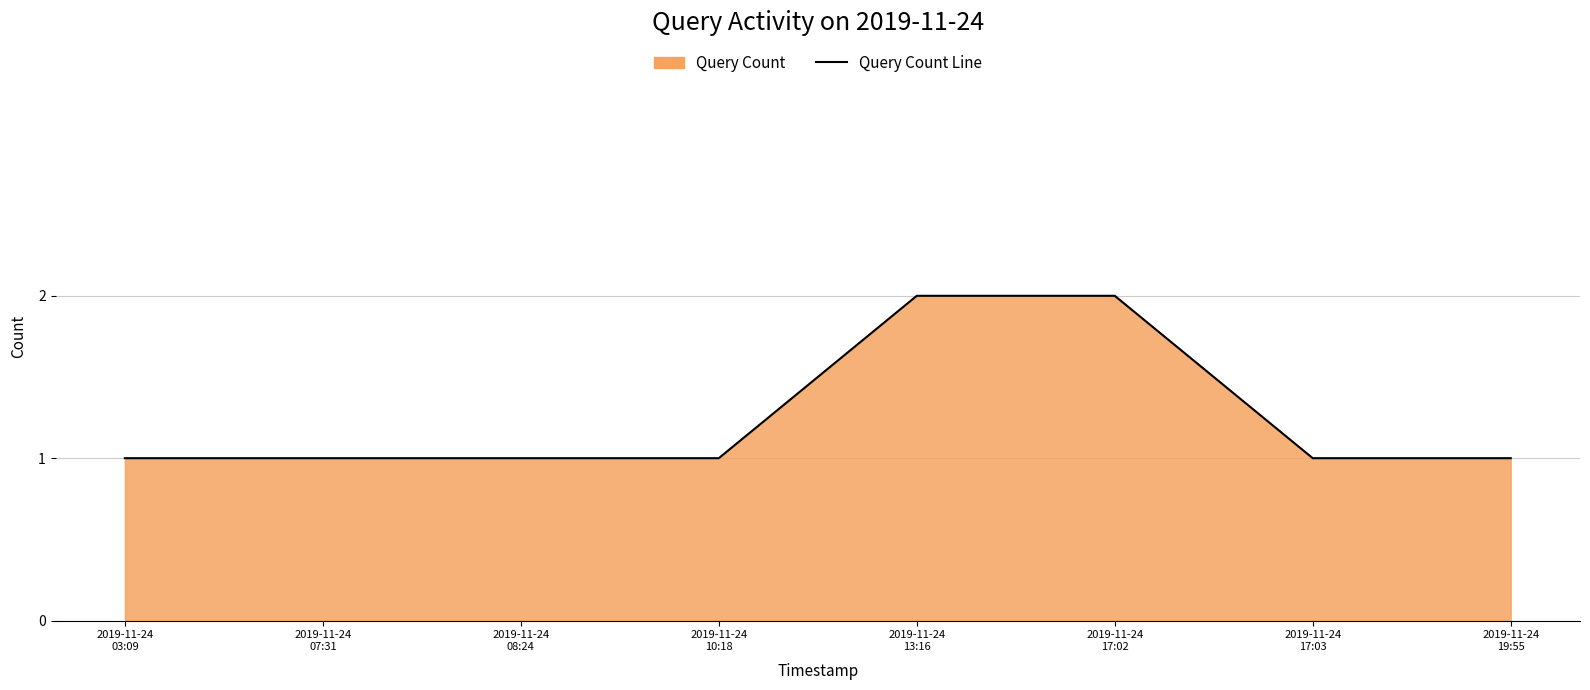

What is the difference between the maximum and second lowest values?

1